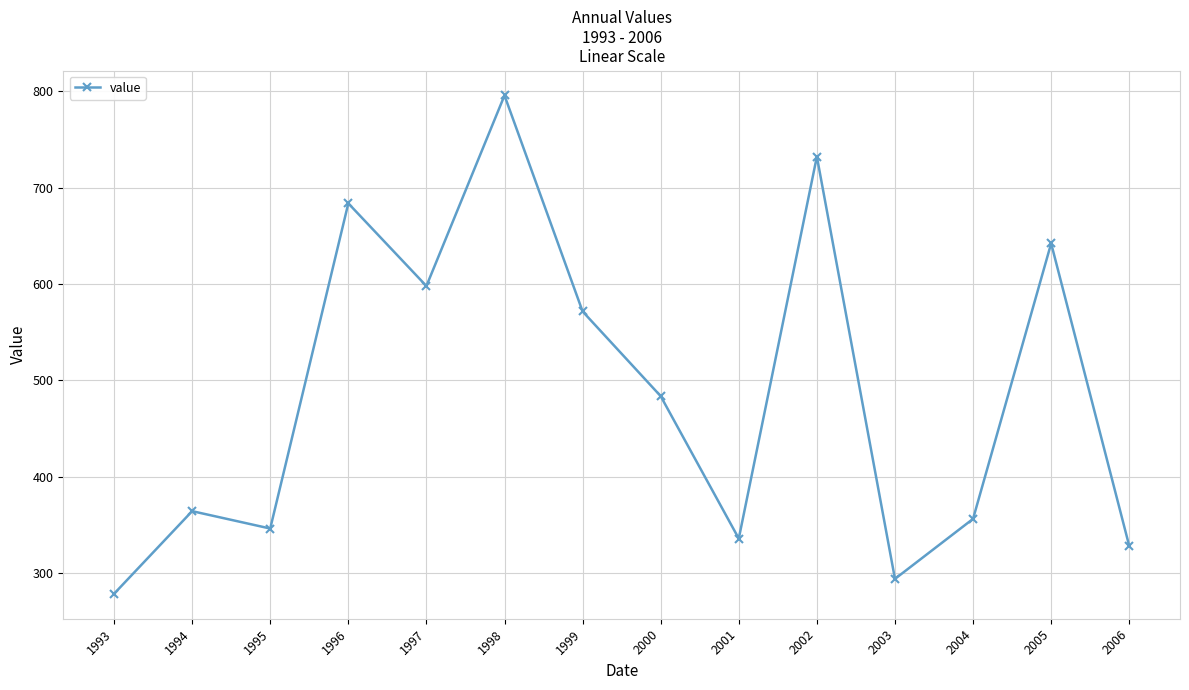

At which label is the value closest to 537?

1999